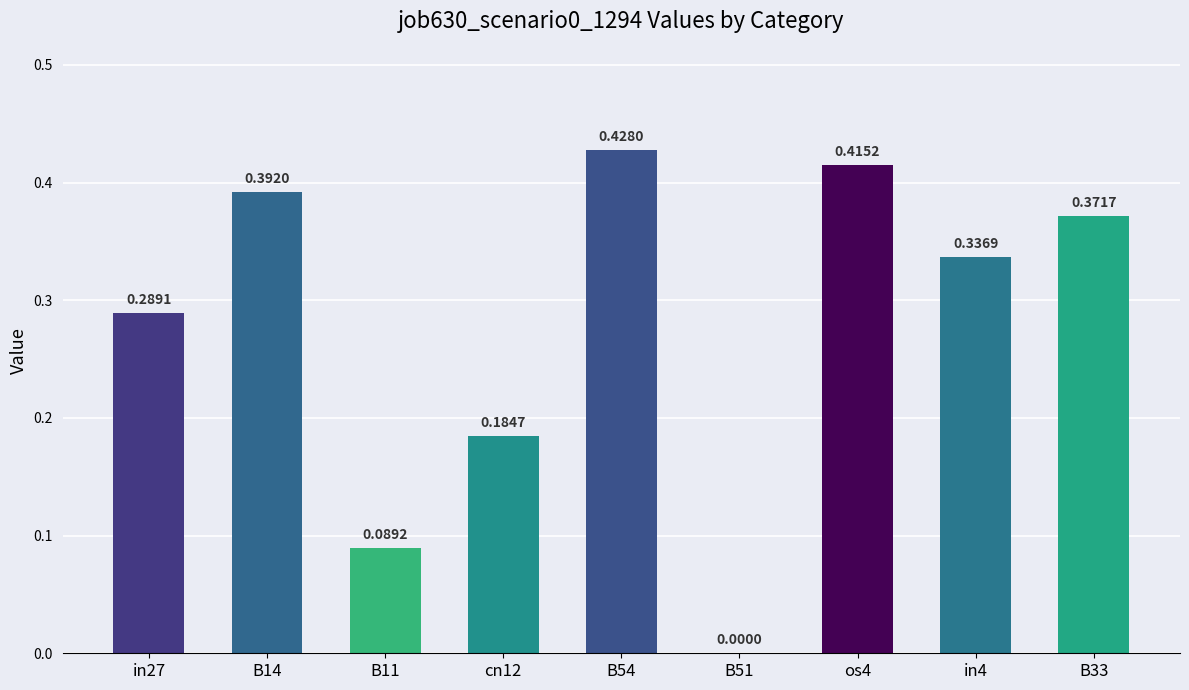

Between os4 and B51, which is larger?

os4